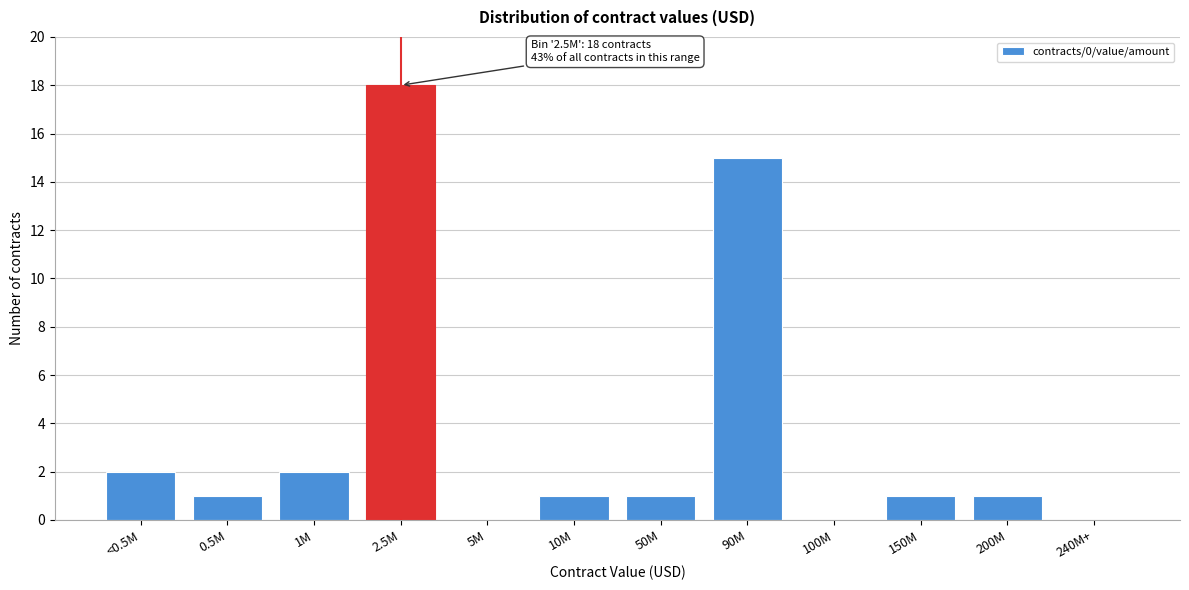

Reading left to right, extract all data points from this chart.

<0.5M=2	0.5M=1	1M=2	2.5M=18	5M=0	10M=1	50M=1	90M=15	100M=0	150M=1	200M=1	240M+=0